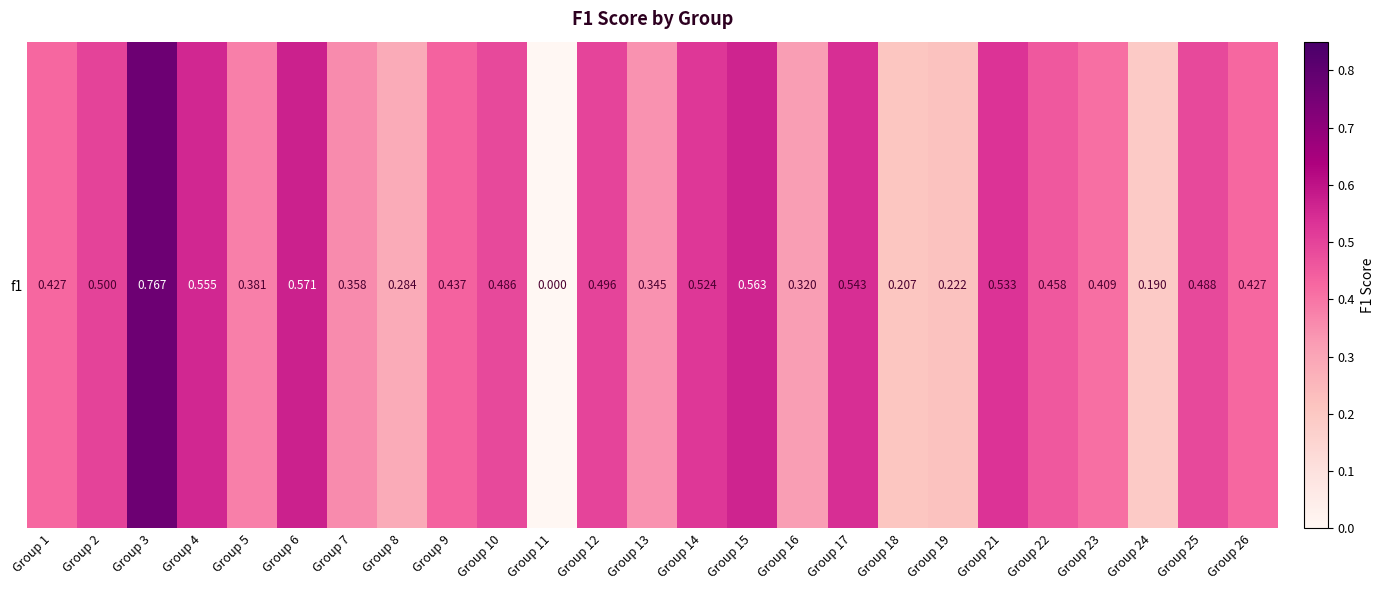

What is the difference between the maximum and minimum values?

0.8